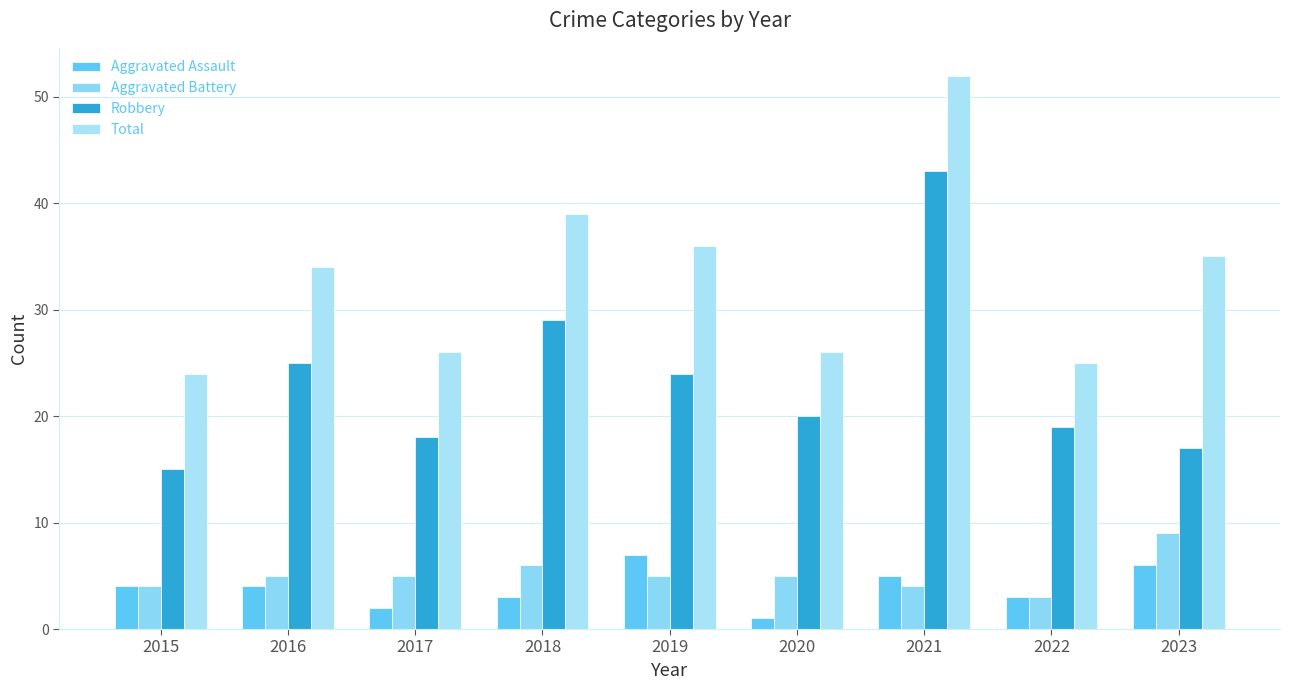

The Total series shows 24 at 2015. True or false?

True